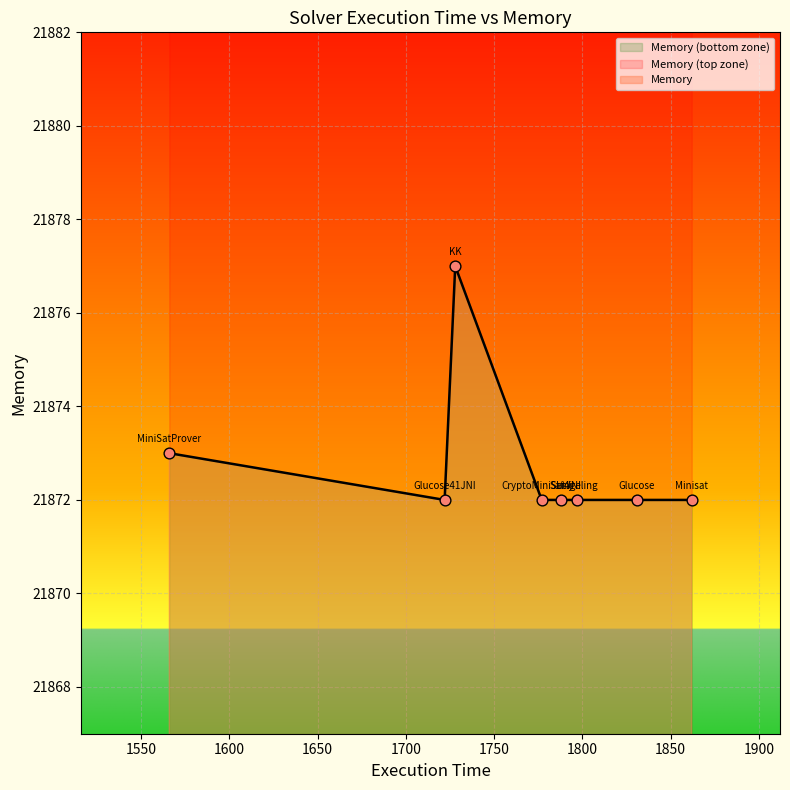

Approximately how many times larger is the value at KK compared to Sat4j?

1.0